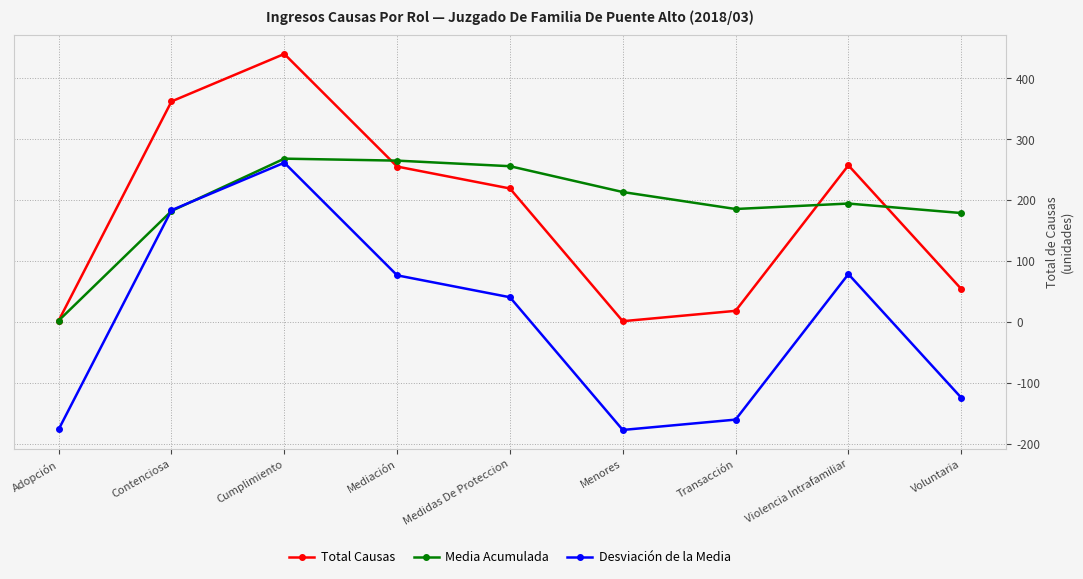

True or false: Desviación de la Media and Total Causas intersect in this chart.

False